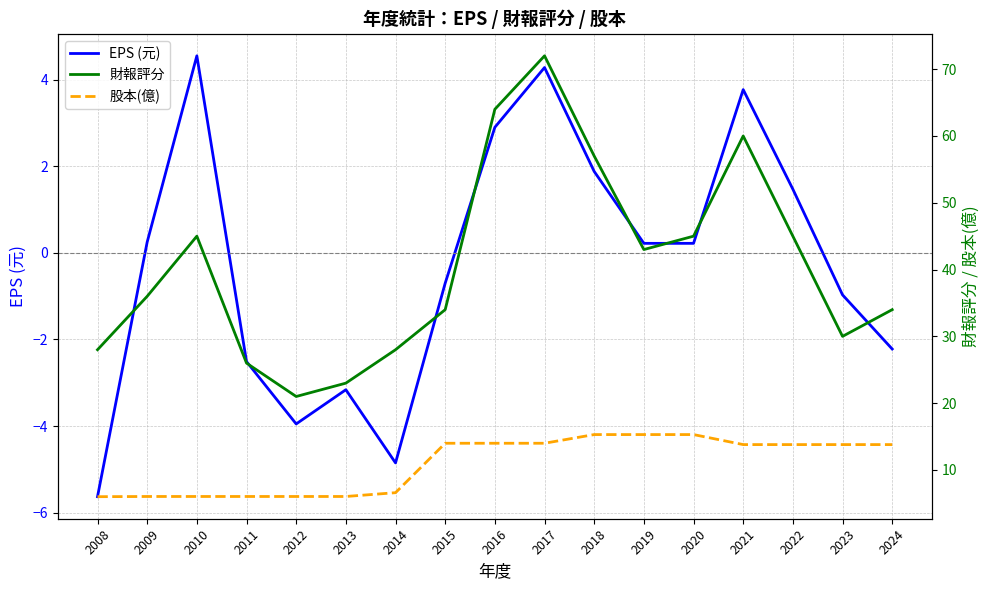

What is the value of the EPS (元) point at the 3rd from the left?

4.5